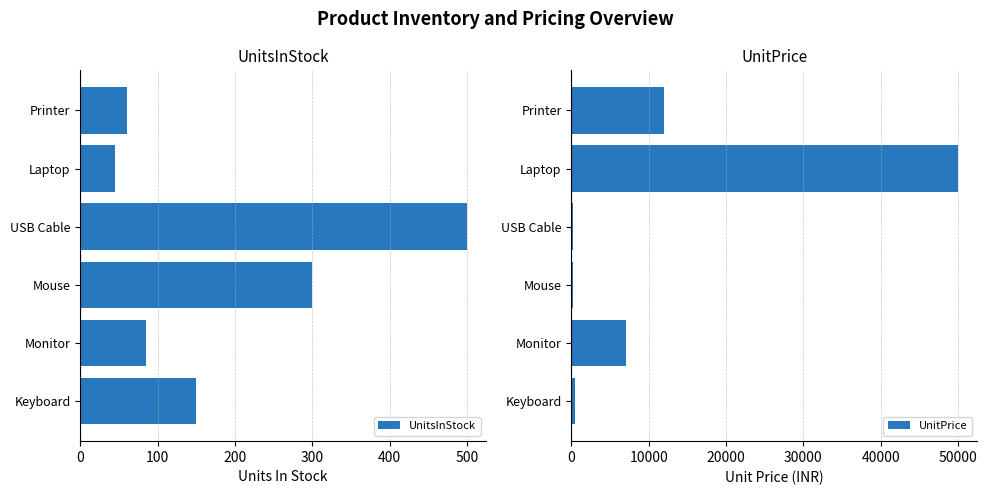

Which series has the widest spread of values?

UnitPrice